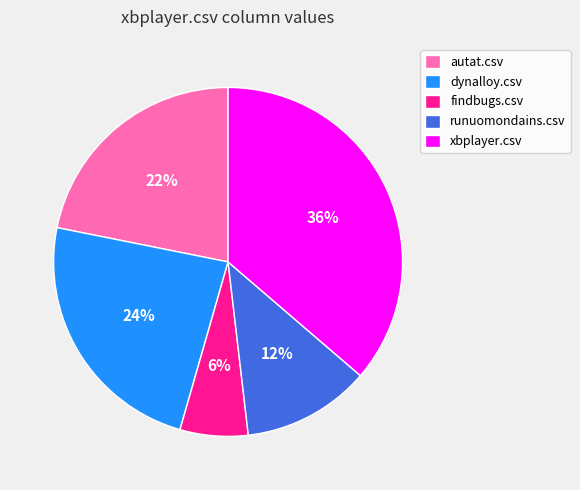

Which slice is the largest?

xbplayer.csv